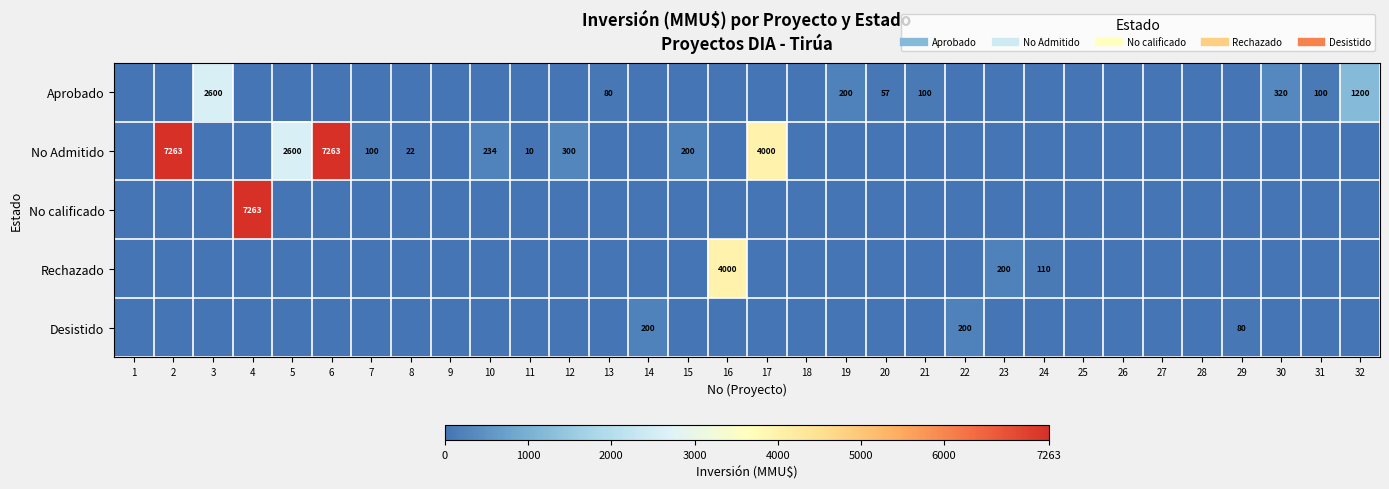

At which label does No Admitido reach its minimum?

1